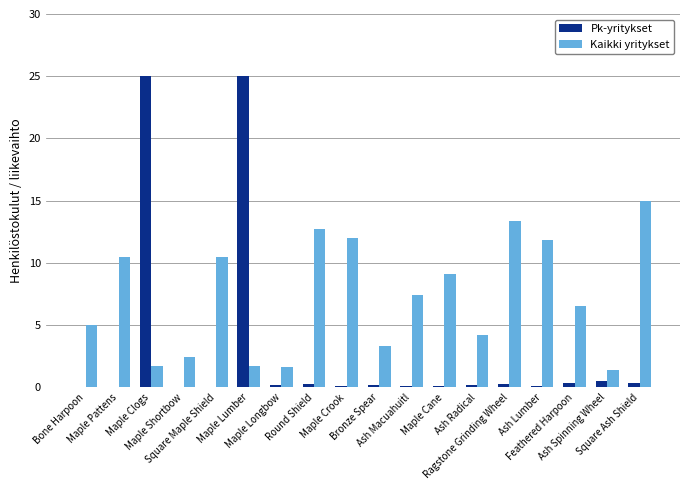

What are all the series names shown in the legend?

Pk-yritykset, Kaikki yritykset